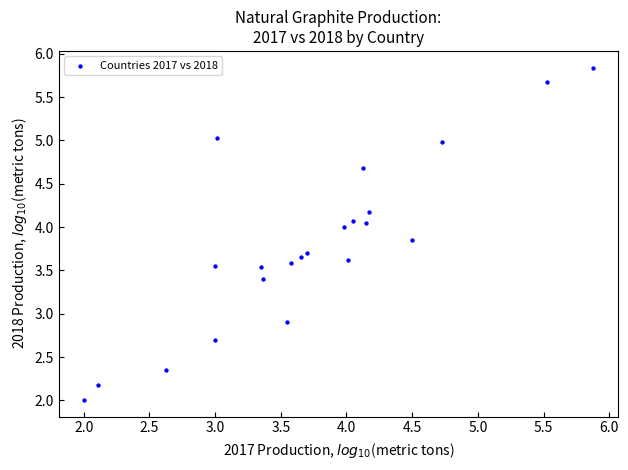

What Y value in the scatter plot is closest to 3?

2.9